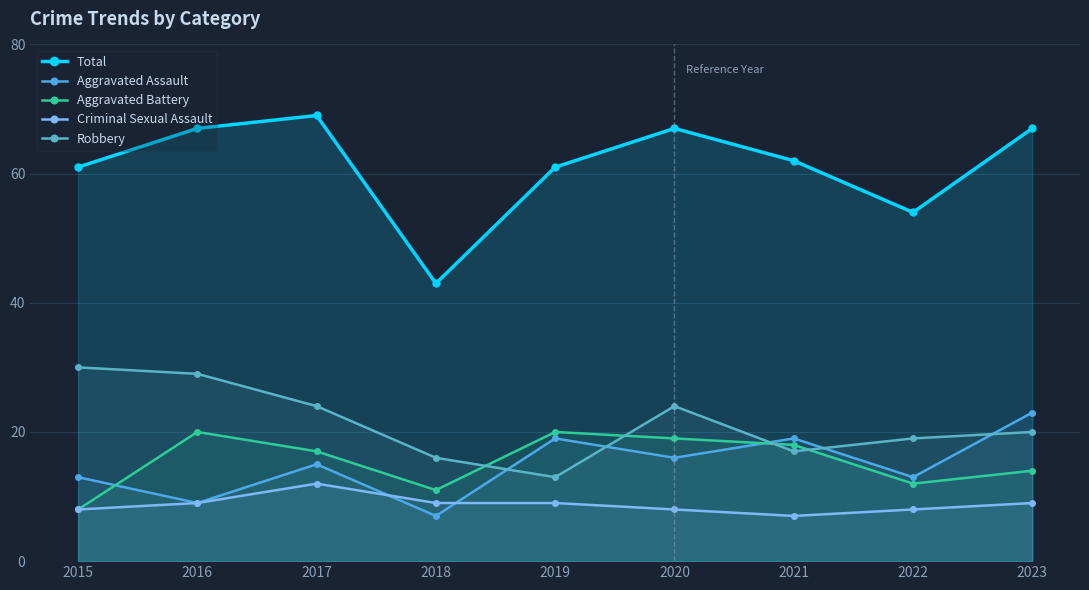

How many lines are shown in the chart?

5